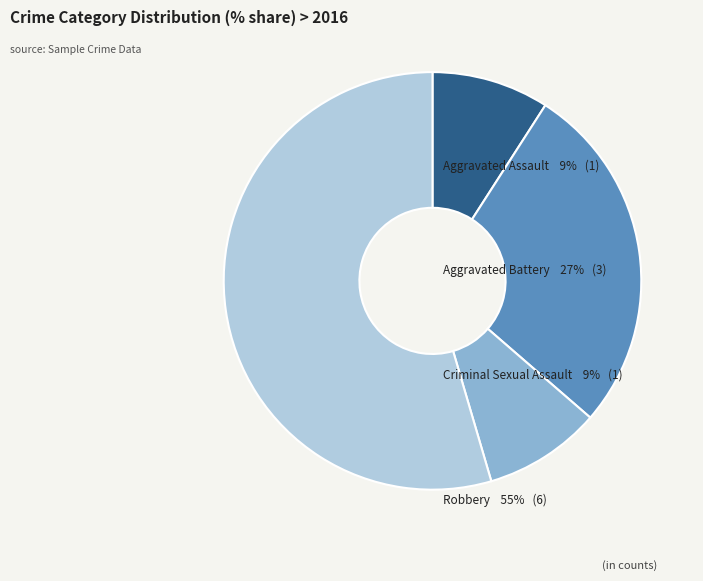

Count the number of slices in the pie.

4